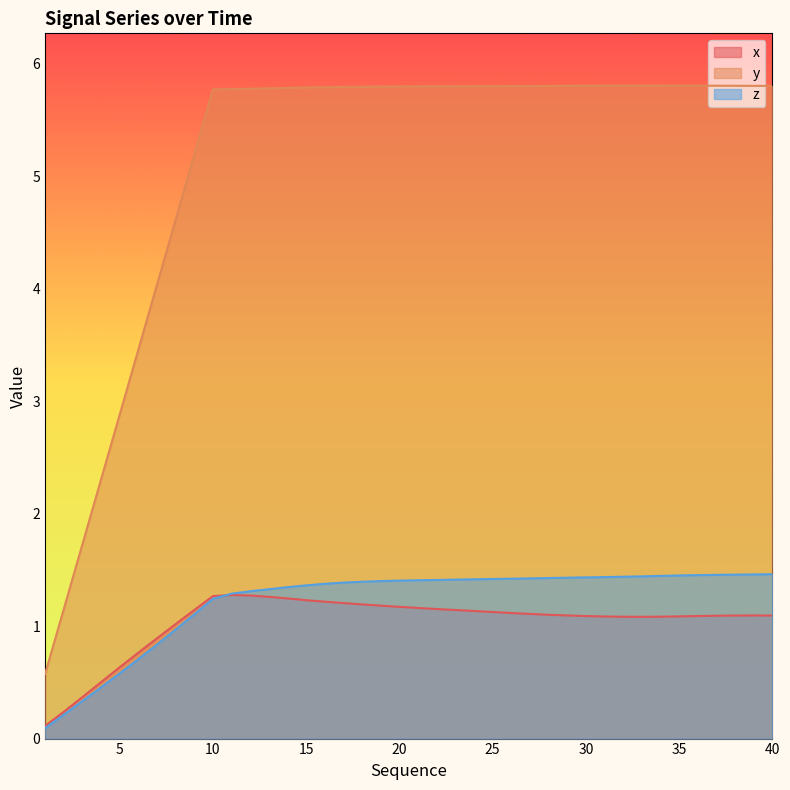

Reading left to right, extract all data points from this chart.

x: 1=0.1	2=0.2	3=0.4	4=0.5	5=0.6	6=0.8	7=0.9	8=1.0	9=1.1	10=1.3	11=1.3	12=1.3	13=1.3	14=1.2	15=1.2	16=1.2	17=1.2	18=1.2	19=1.2	20=1.2	21=1.2	22=1.2	23=1.1	24=1.1	25=1.1	26=1.1	27=1.1	28=1.1	29=1.1	30=1.1	31=1.1	32=1.1	33=1.1	34=1.1	35=1.1	36=1.1	37=1.1	38=1.1	39=1.1	40=1.1
y: 1=0.6	2=1.2	3=1.7	4=2.3	5=2.9	6=3.5	7=4.0	8=4.6	9=5.2	10=5.8	11=5.8	12=5.8	13=5.8	14=5.8	15=5.8	16=5.8	17=5.8	18=5.8	19=5.8	20=5.8	21=5.8	22=5.8	23=5.8	24=5.8	25=5.8	26=5.8	27=5.8	28=5.8	29=5.8	30=5.8	31=5.8	32=5.8	33=5.8	34=5.8	35=5.8	36=5.8	37=5.8	38=5.8	39=5.8	40=5.8
z: 1=0.1	2=0.2	3=0.3	4=0.5	5=0.6	6=0.7	7=0.8	8=1.0	9=1.1	10=1.2	11=1.3	12=1.3	13=1.3	14=1.3	15=1.4	16=1.4	17=1.4	18=1.4	19=1.4	20=1.4	21=1.4	22=1.4	23=1.4	24=1.4	25=1.4	26=1.4	27=1.4	28=1.4	29=1.4	30=1.4	31=1.4	32=1.4	33=1.4	34=1.4	35=1.4	36=1.5	37=1.5	38=1.5	39=1.5	40=1.5